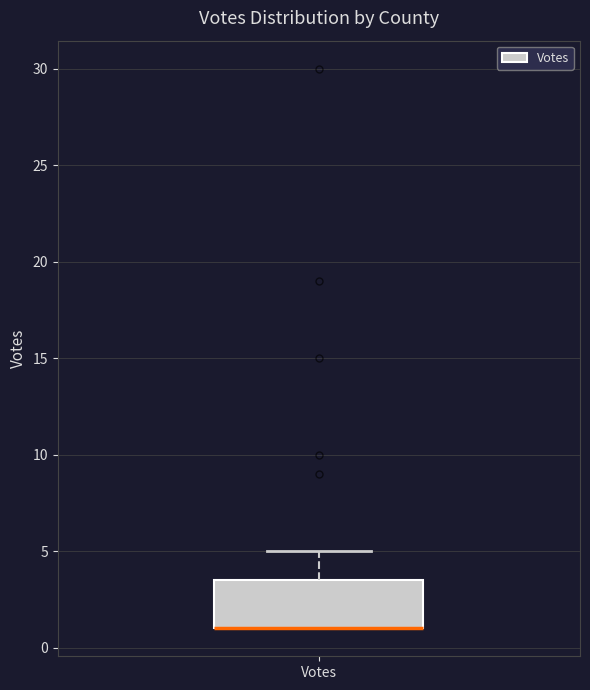

Where is the upper edge of the box for Votes on the y-axis? The values are not printed on the chart, so give them approximately, as read against the axis.

3.5